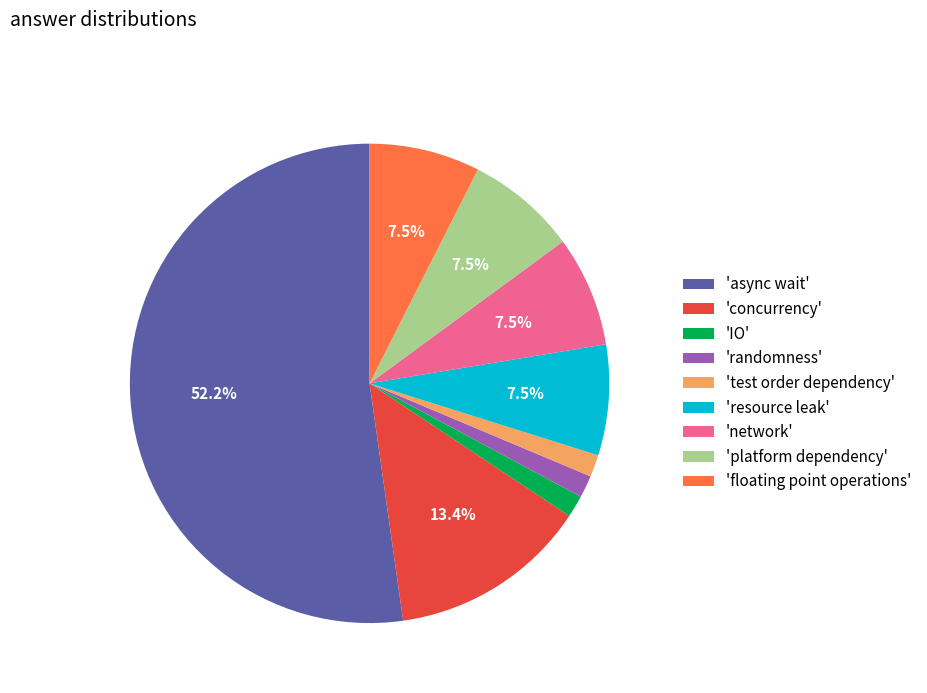

What is the largest slice in the pie chart?

'async wait'